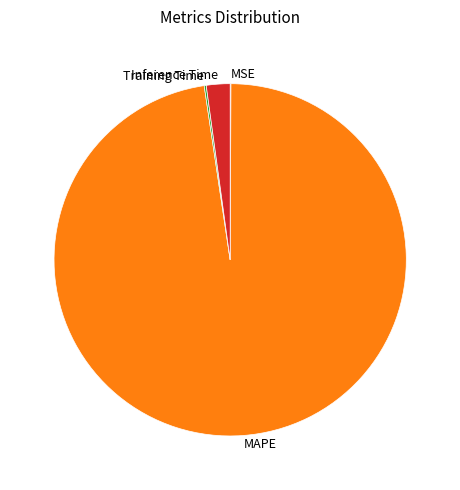

Is the sum of MAPE and Inference Time greater than half?

Yes